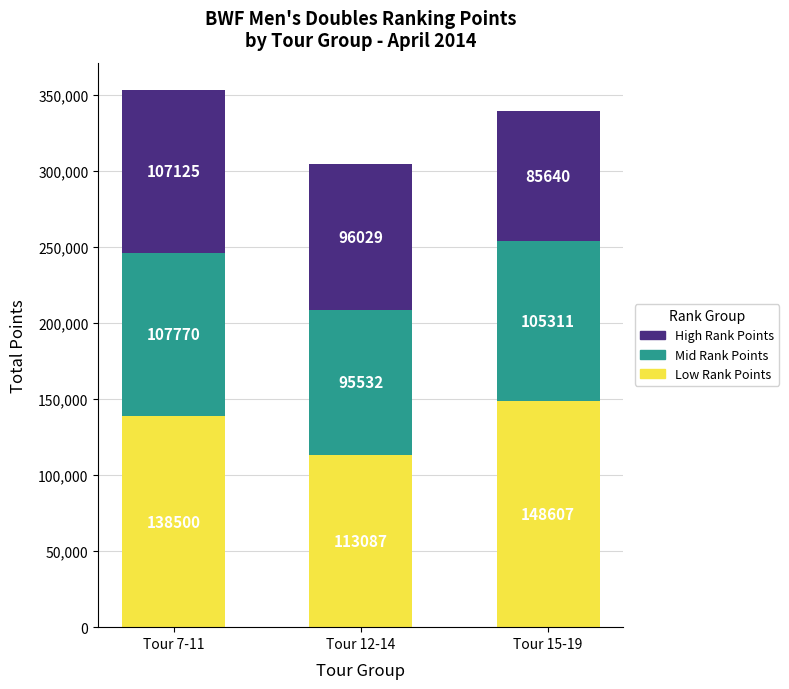

How many bars are there in total?

3